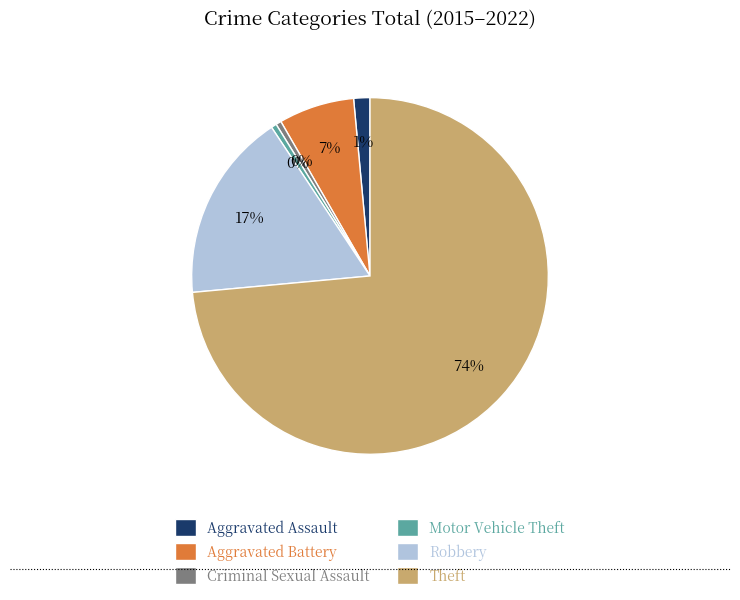

True or false: Robbery accounts for 17% of the total.

True